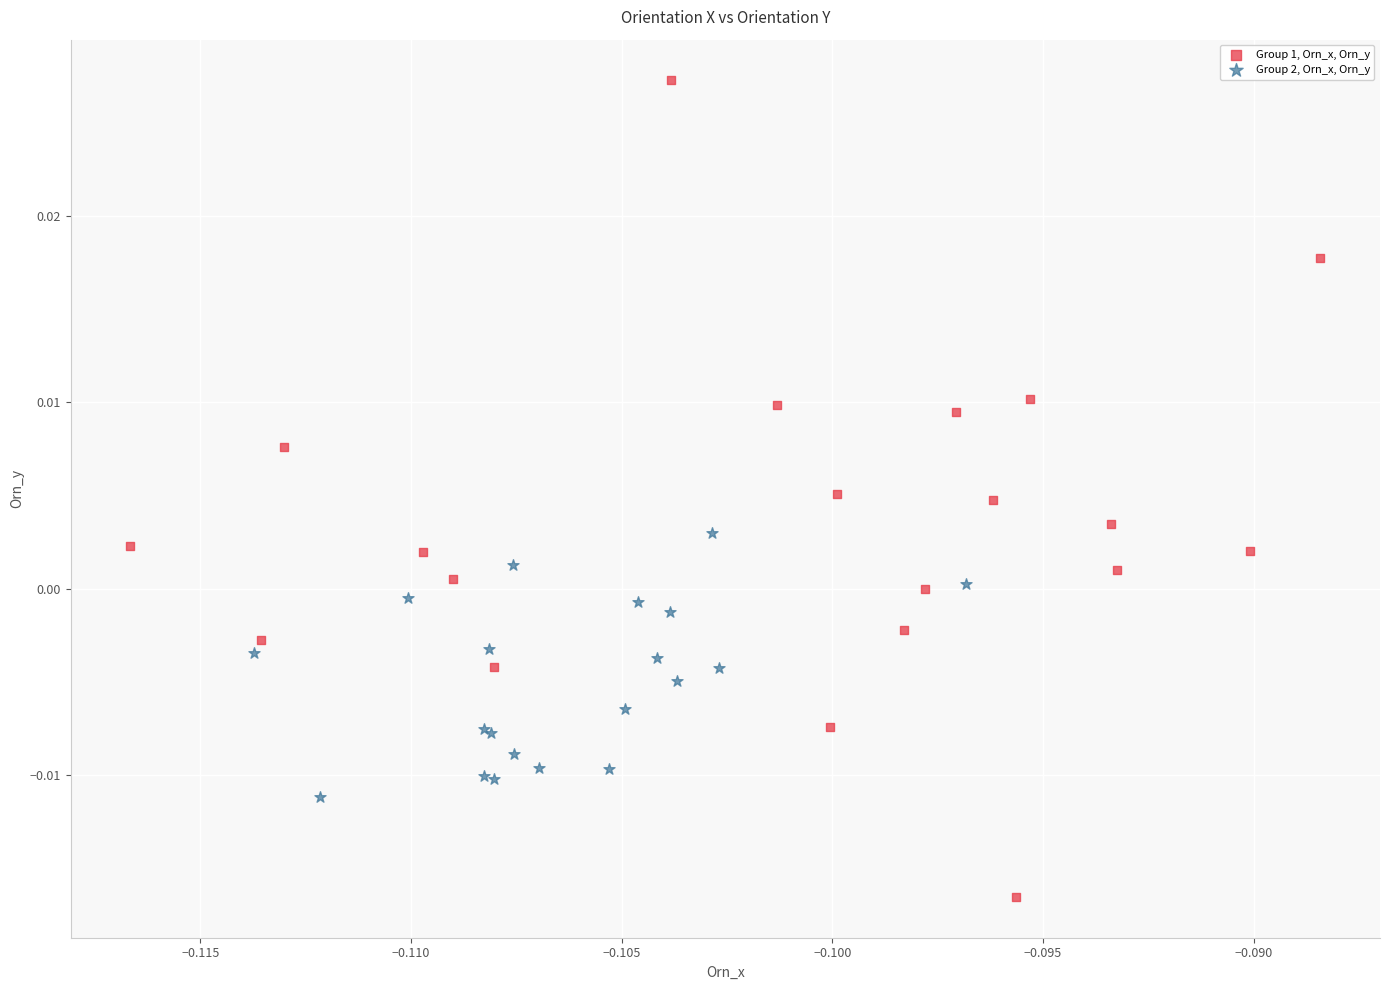

Which series has the largest Y range (max minus min)?

Group 1, Orn_x, Orn_y